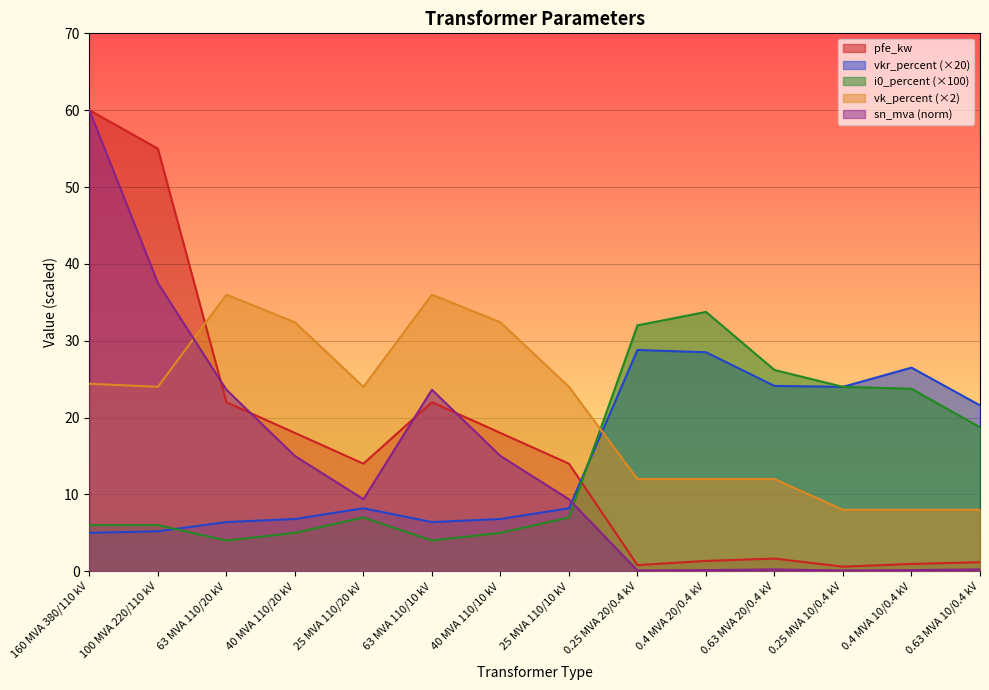

Is it true that pfe_kw equals 1.2 at 0.63 MVA 10/0.4 kV?

True